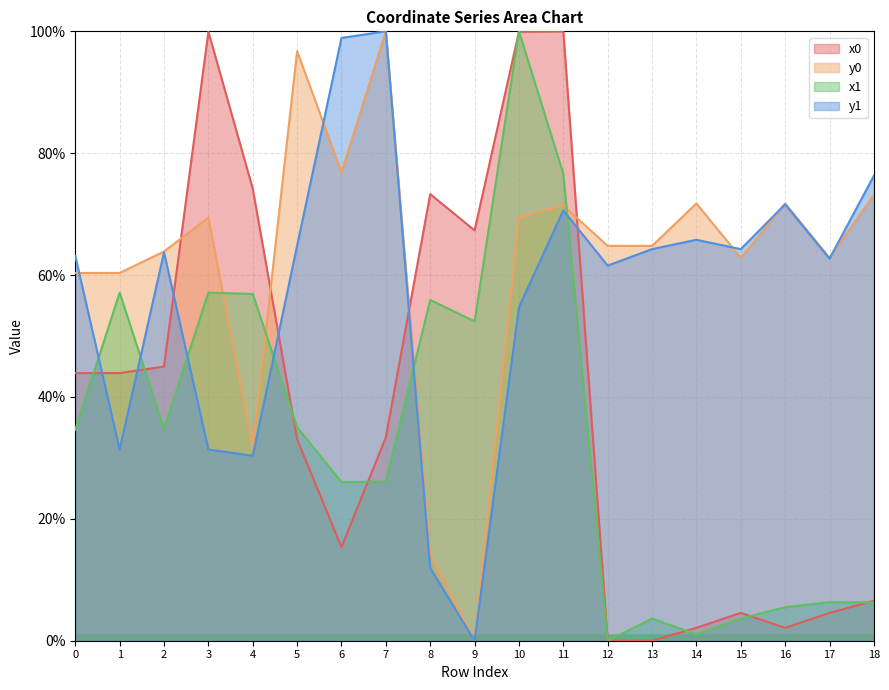

List the series in order of their peak value, highest first.

x1, x0, y0, y1